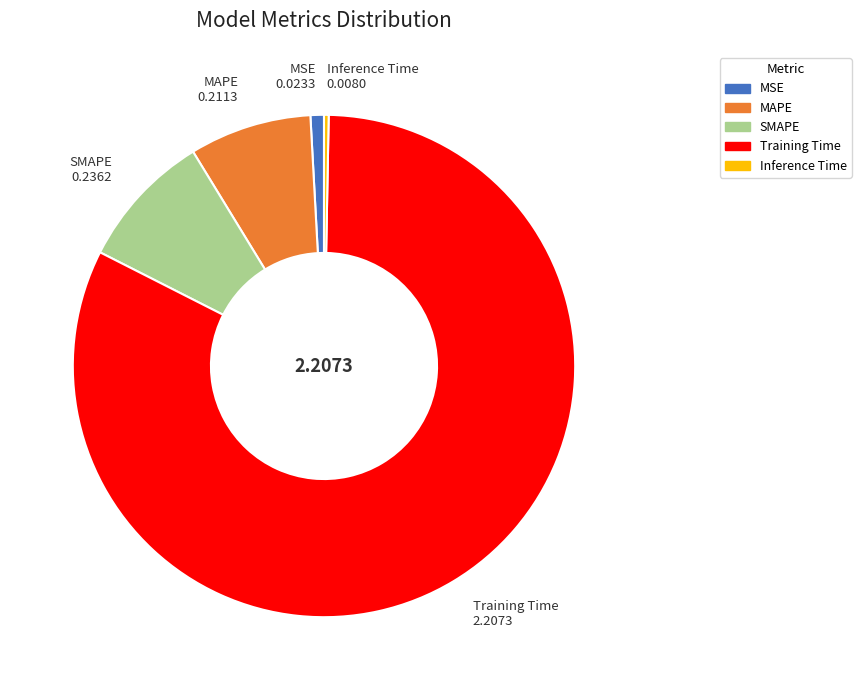

Is the sum of MAPE and MSE greater than half?

No